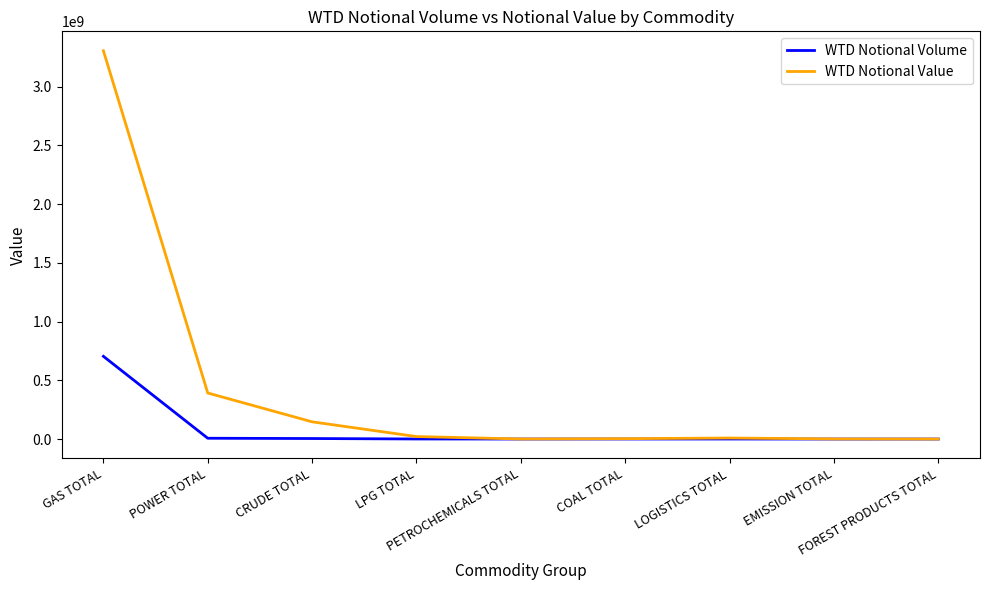

At which label does WTD Notional Value first exceed 8789820?

GAS TOTAL